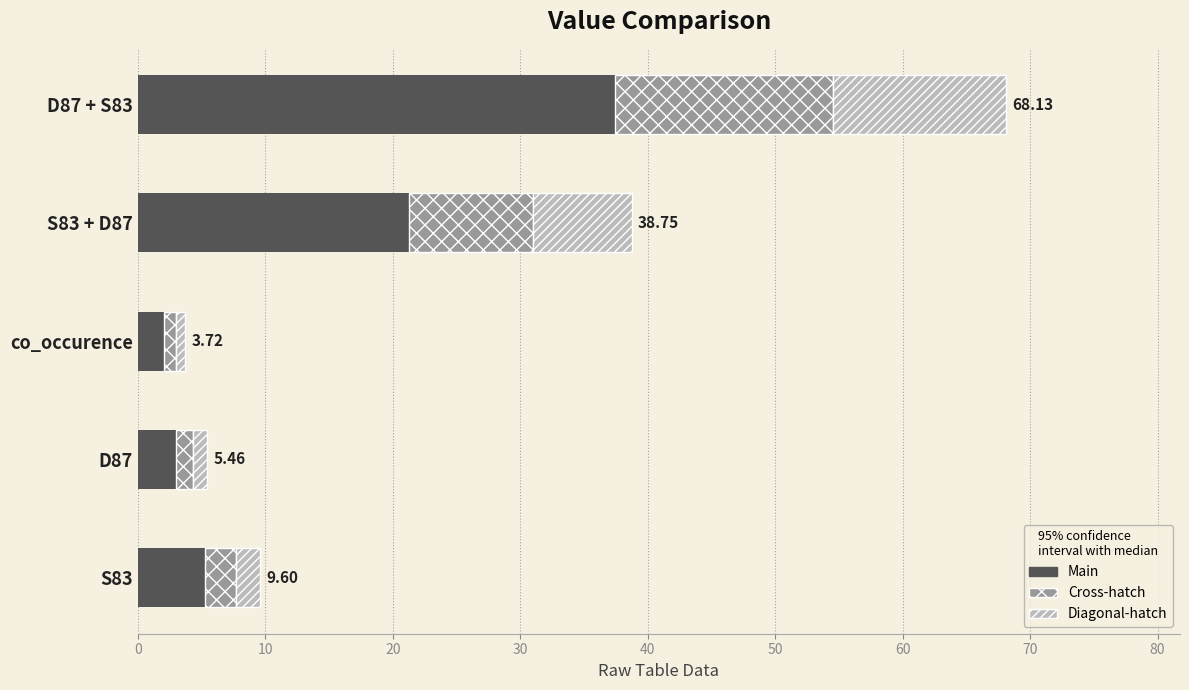

How many values in the Main series exceed 5?

3